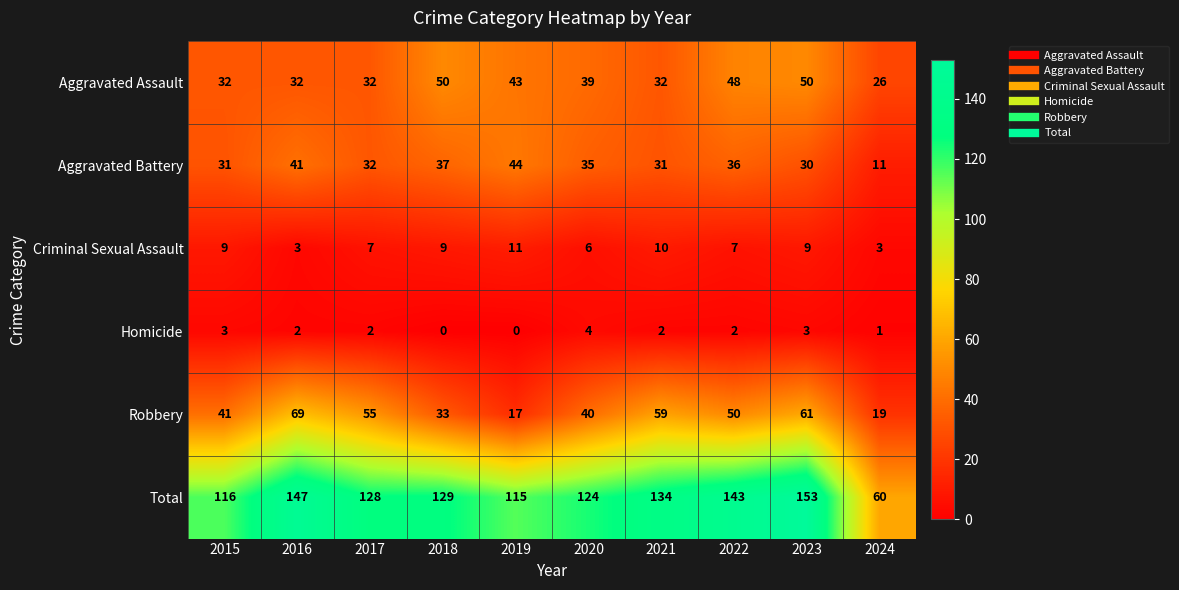

What is the spread (max minus min) of values at 2020?

120